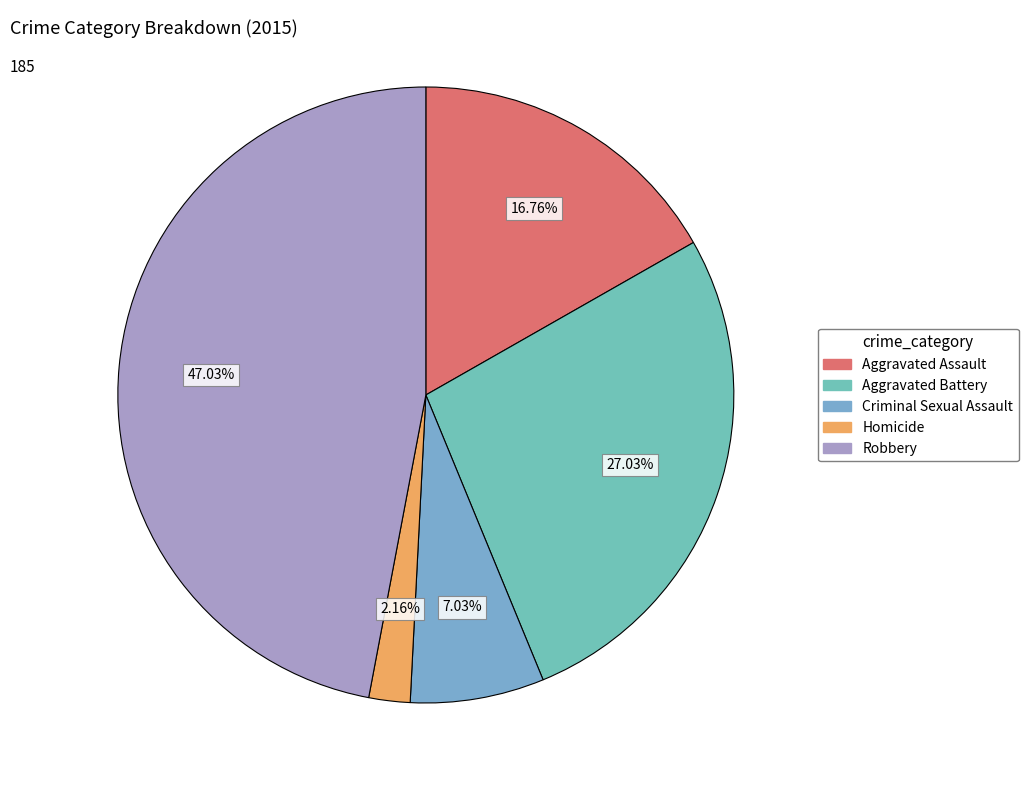

Which slice is the largest?

Robbery